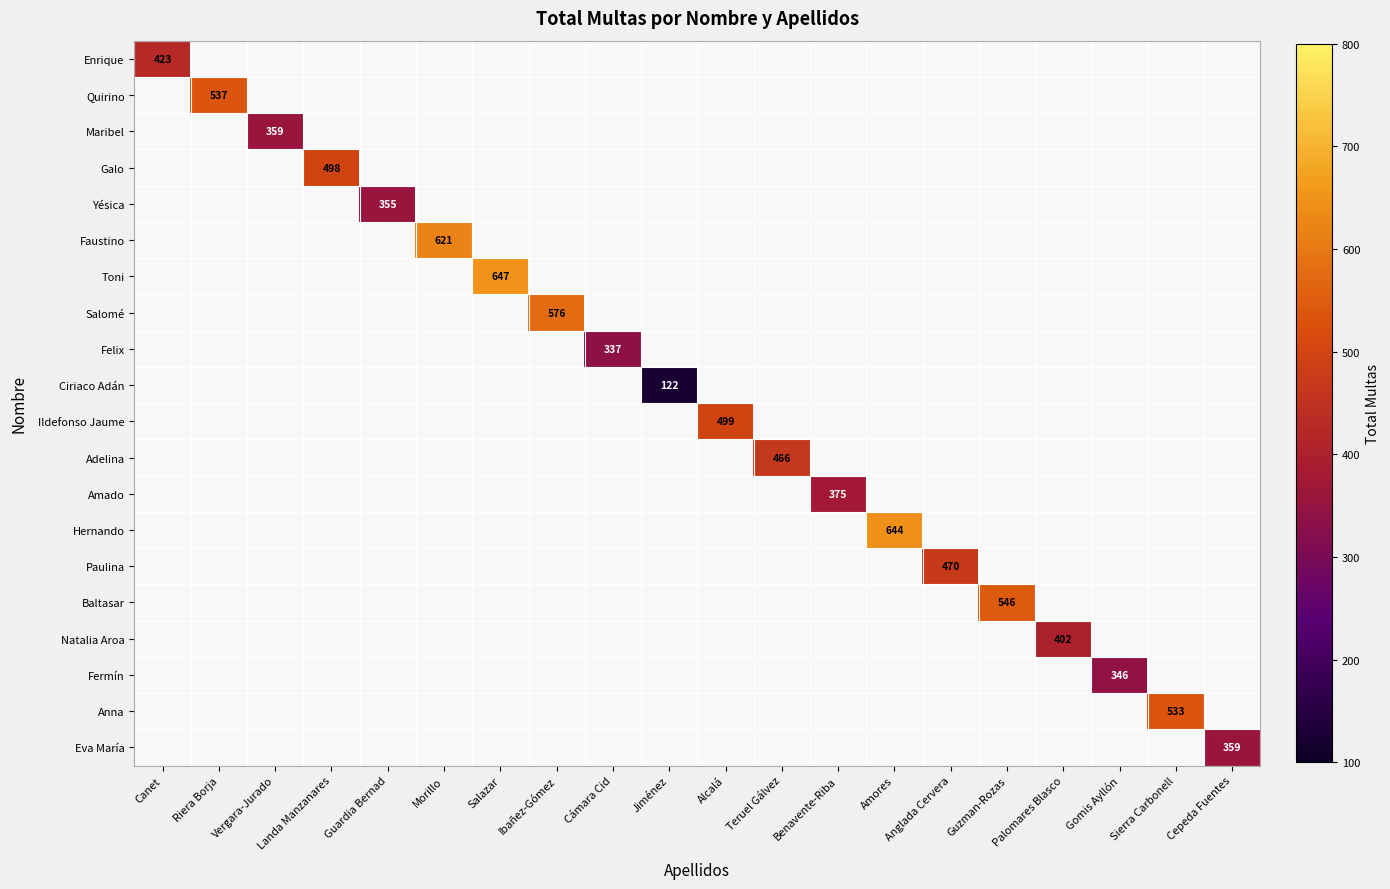

How many positive values does the Felix series have?

1